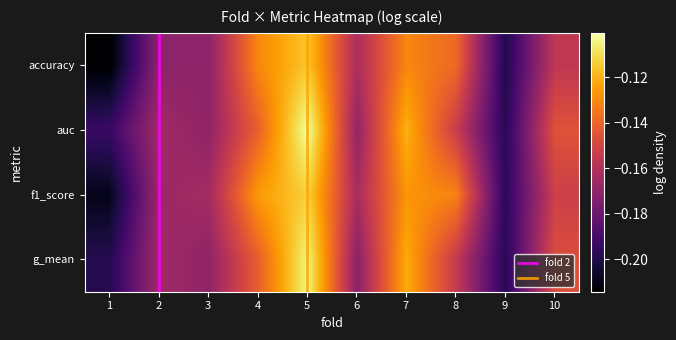

Count the number of data series in this chart.

4